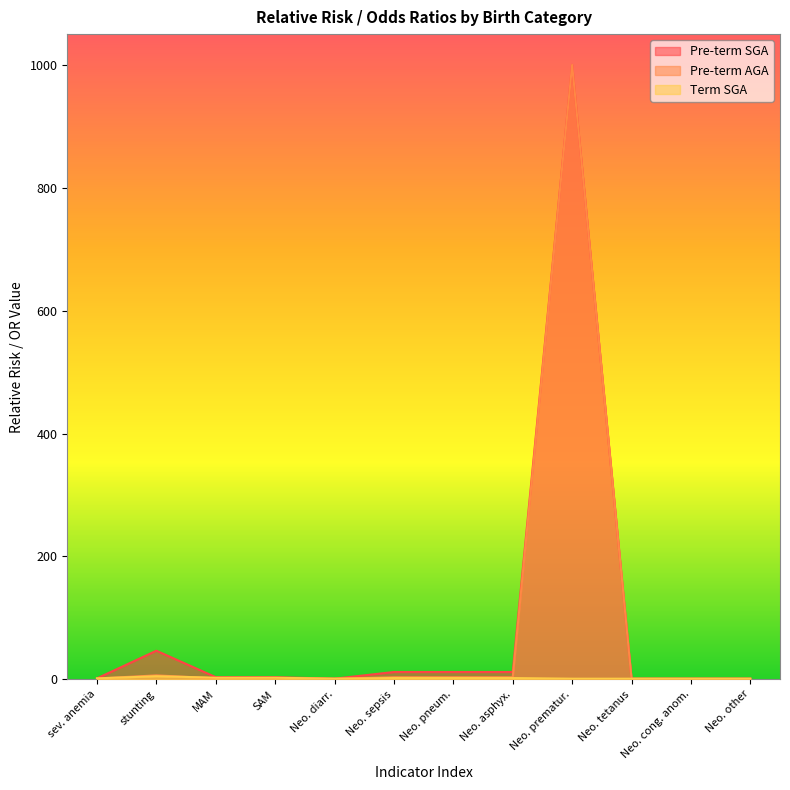

What is the maximum value for Pre-term AGA?

1000.0